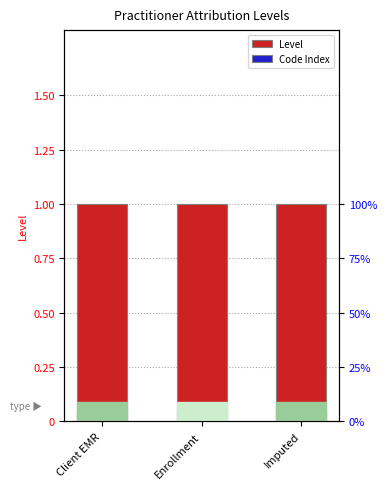

At which category is the sum across all series the highest?

Client EMR